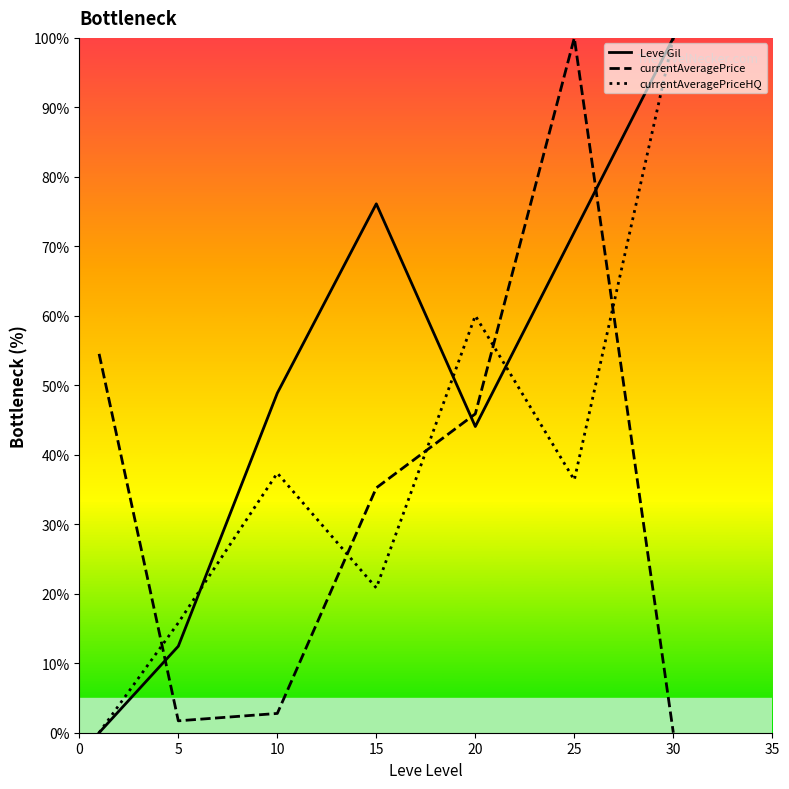

At 15, list the series in order from largest to smallest.

Leve Gil, currentAveragePrice, currentAveragePriceHQ